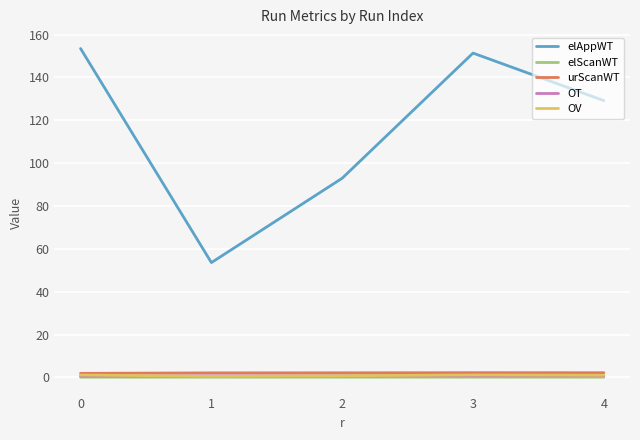

What is the maximum value shown in the chart?

153.5